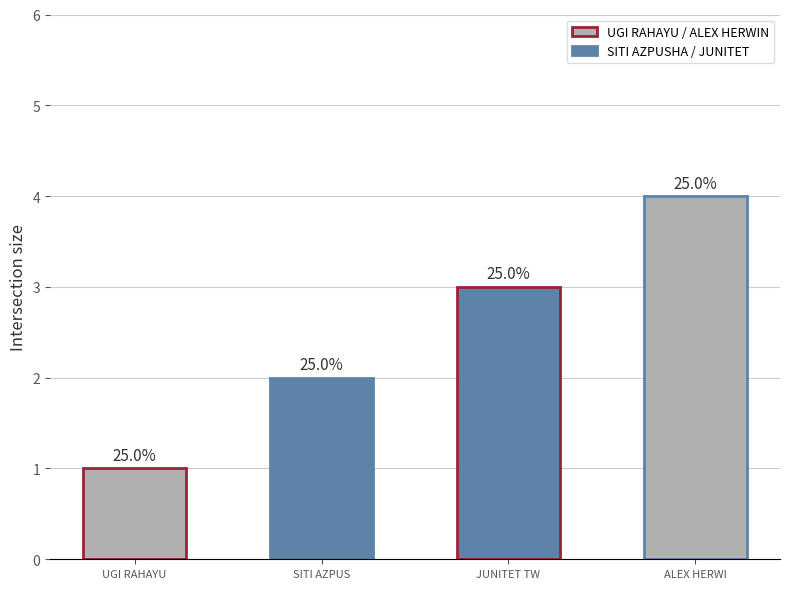

At which label does the data first exceed 3?

ALEX HERWIN